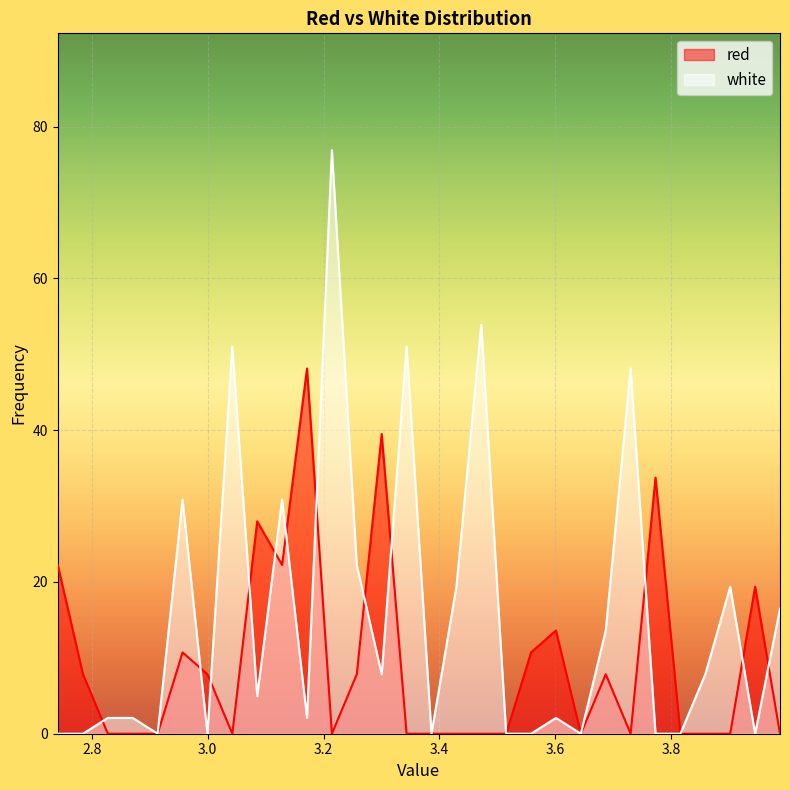

List the series in order of their overall mean, lowest first.

red, white